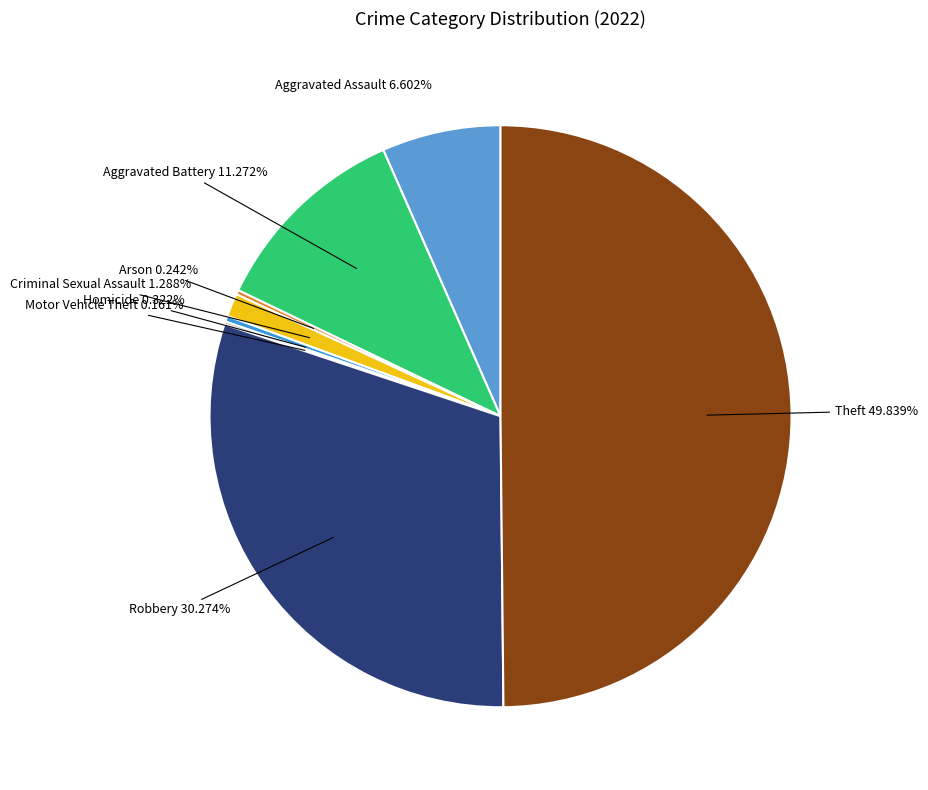

To the nearest percent, what portion does Criminal Sexual Assault represent?

1%